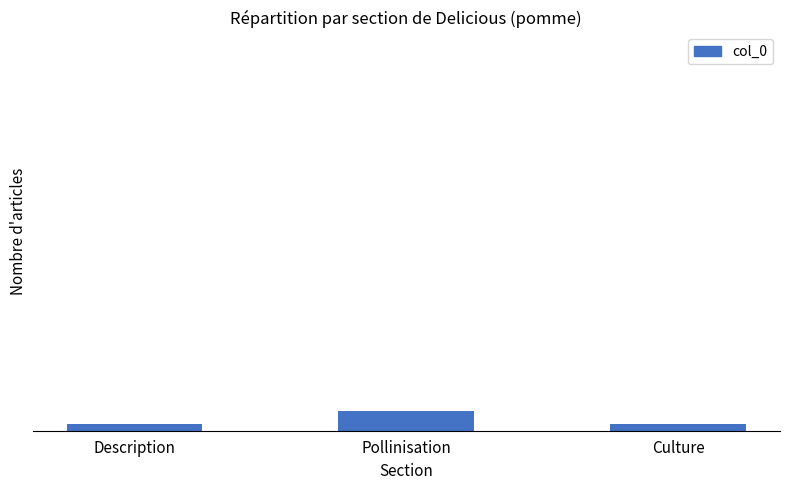

Which label corresponds to the largest value in the chart?

Pollinisation